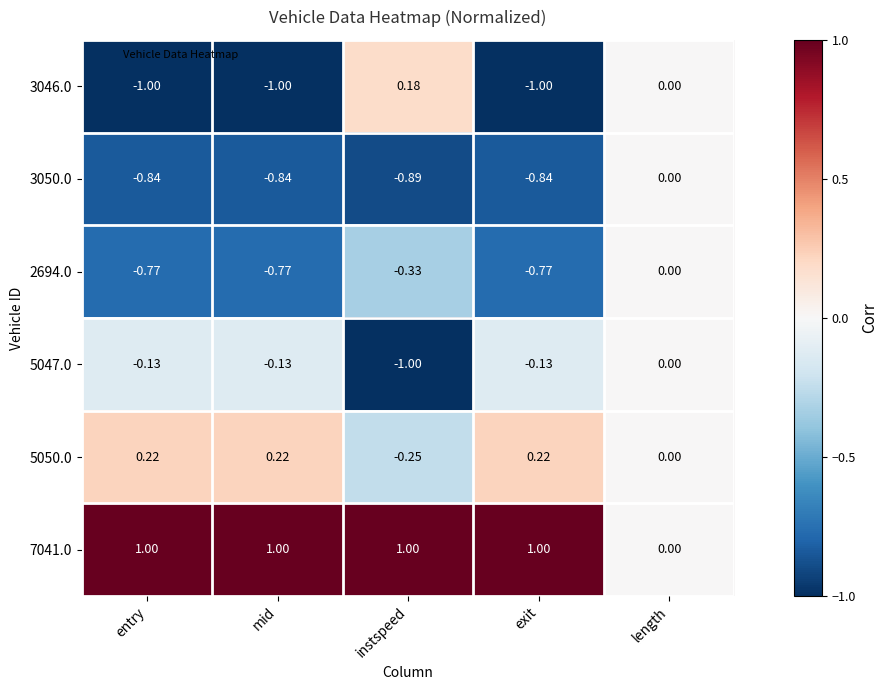

Is the value of 2694.0 at instspeed greater than the value of 3050.0 at exit?

Yes